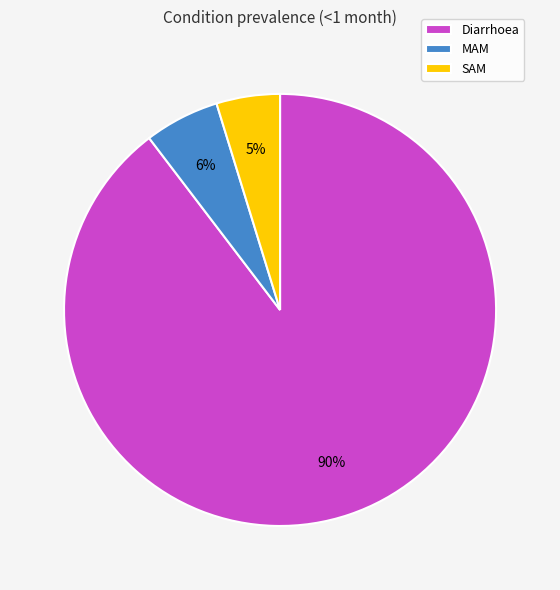

Combined, do Diarrhoea and MAM account for over 50%?

Yes